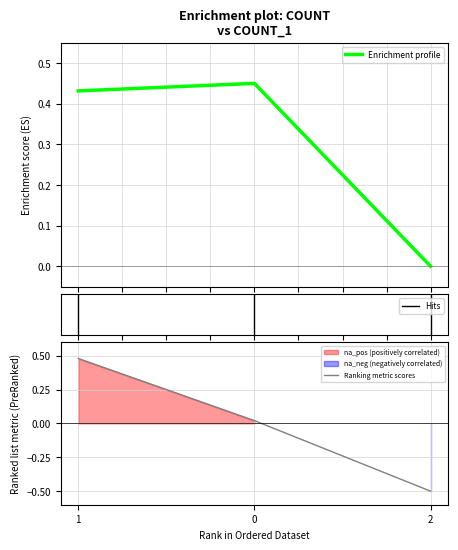

What is the sum of the Ranking metric scores values at 2 and 0?

-0.5